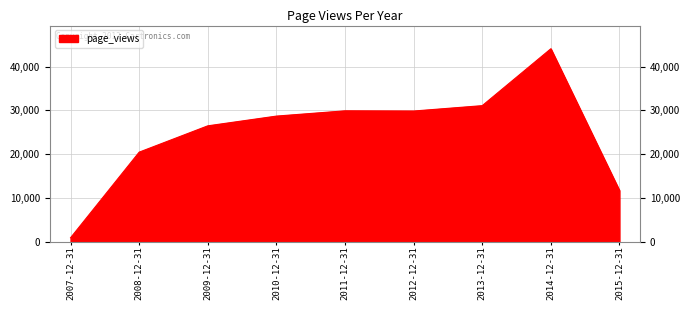

What is the change in value from 2009-12-31 to 2012-12-31?

+3373